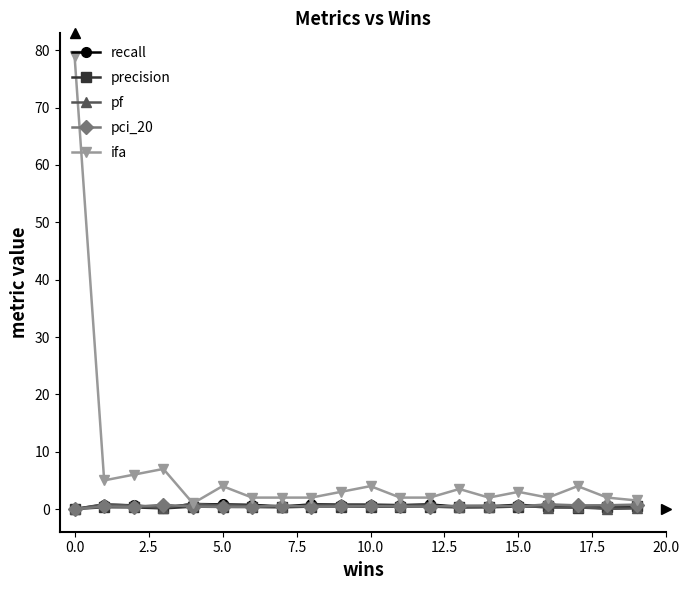

Which series has the largest total across all categories?

ifa